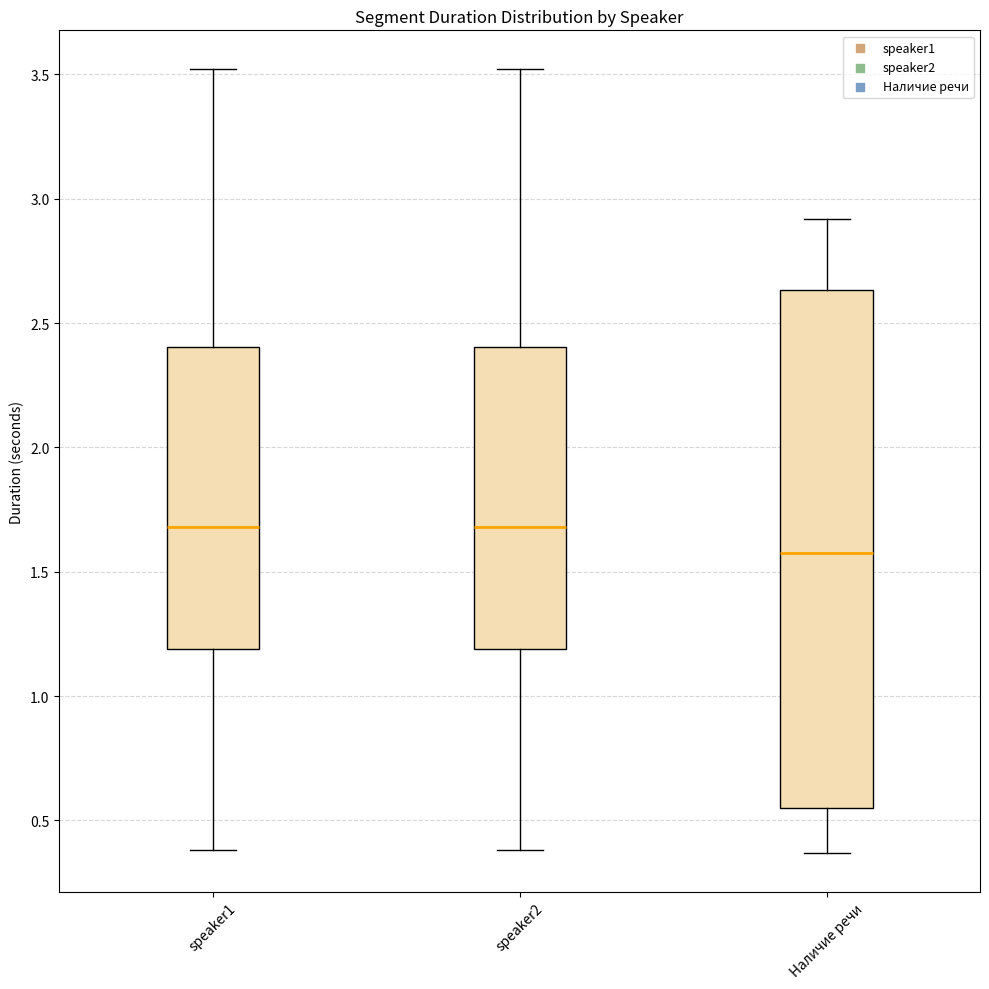

Reading left to right, transcribe this box plot: for each box, give where its median line is, the range the box spans, and where its two whiskers end, as read against the y-axis. The values are not printed on the chart, so give them approximately, as read against the axis.

speaker1: median 1.70, box 1.20 to 2.40, whiskers 0.40 to 3.50
speaker2: median 1.70, box 1.20 to 2.40, whiskers 0.40 to 3.50
Наличие речи: median 1.60, box 0.55 to 2.65, whiskers 0.35 to 2.90